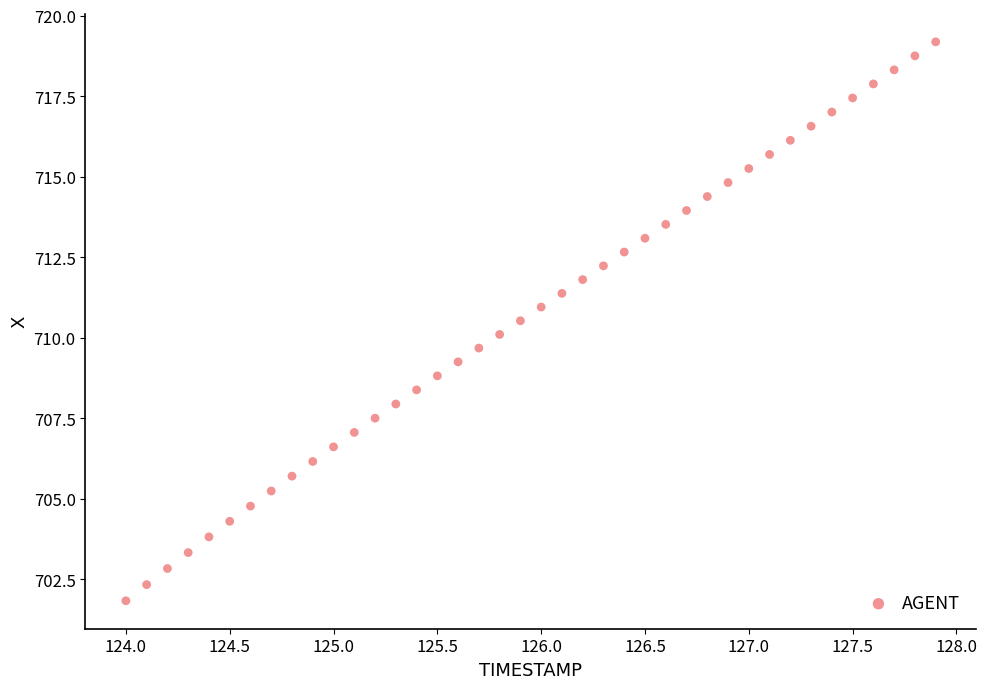

What is the range of Y values (max minus min)?

17.4